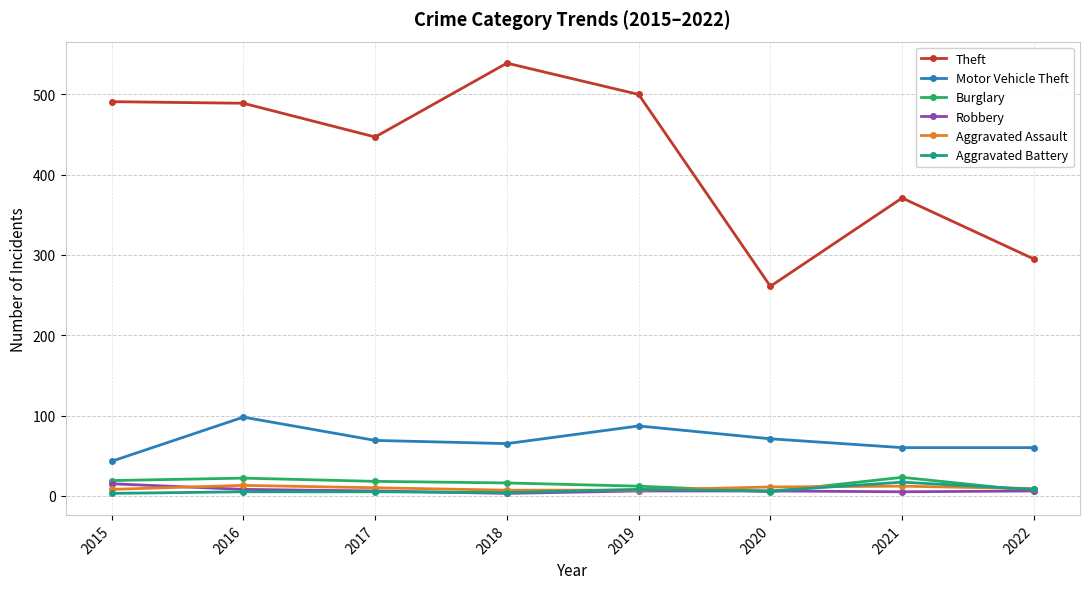

Does the chart have visible grid lines?

Yes